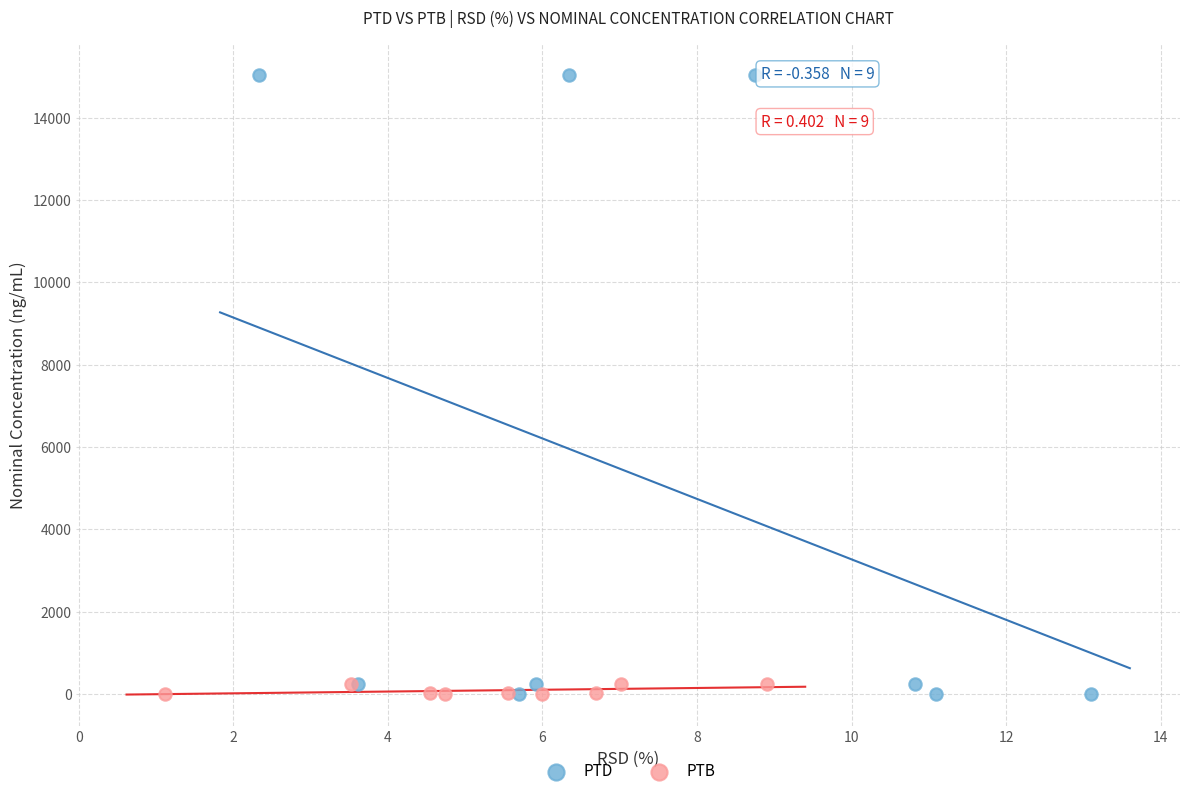

Which series has the widest spread of Y values?

PTD